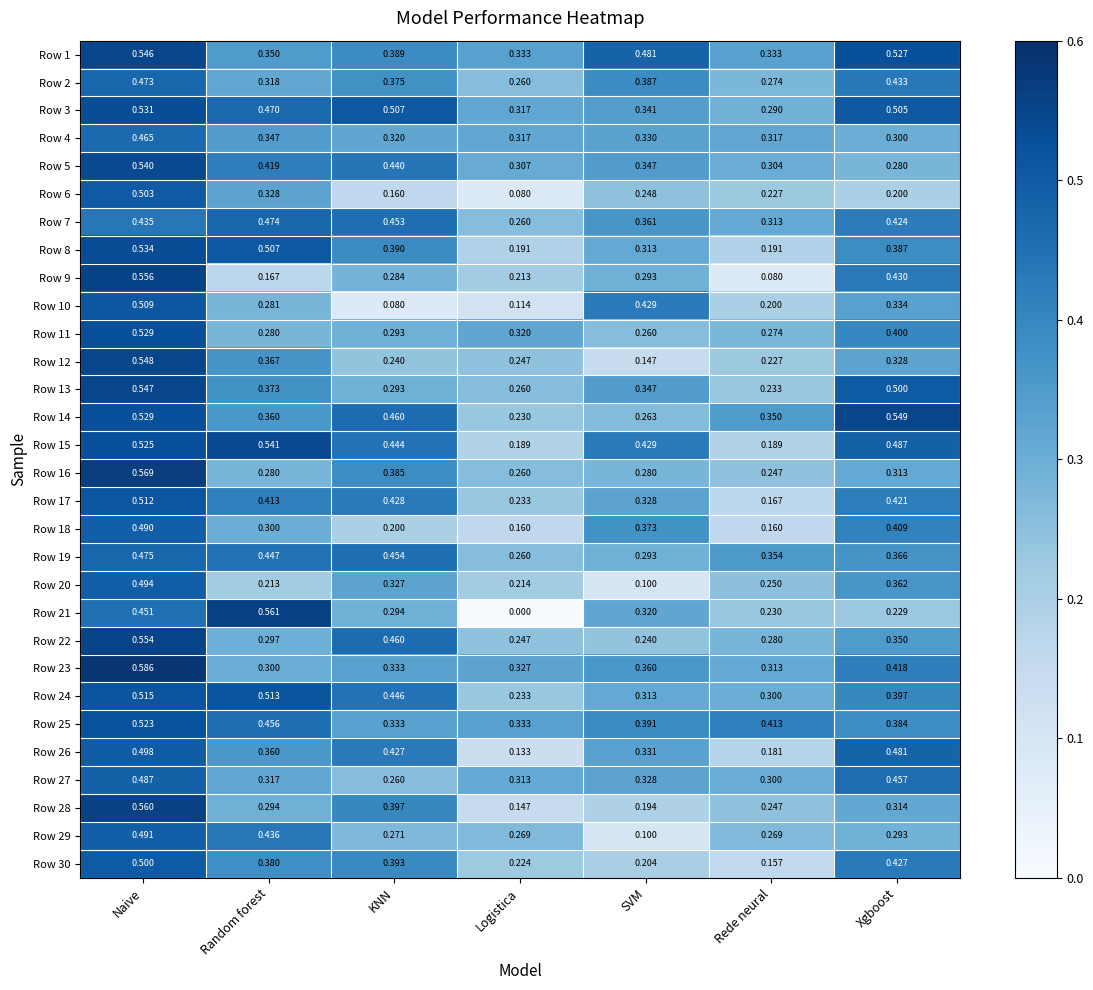

Which series has the largest range (max minus min)?

Row 21